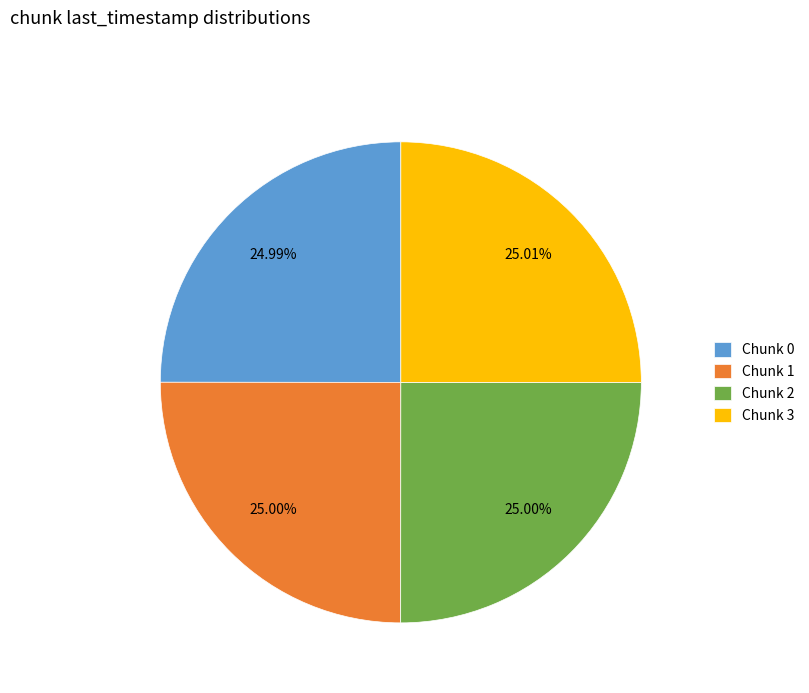

Is there a majority slice in this chart?

No